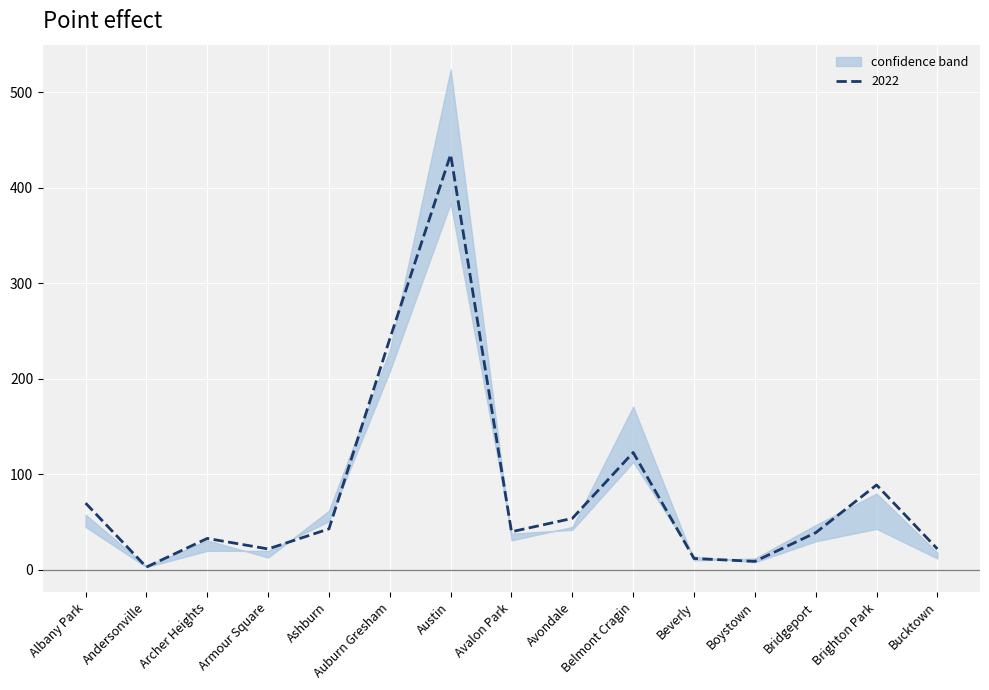

At which category is the sum across all series the highest?

Austin